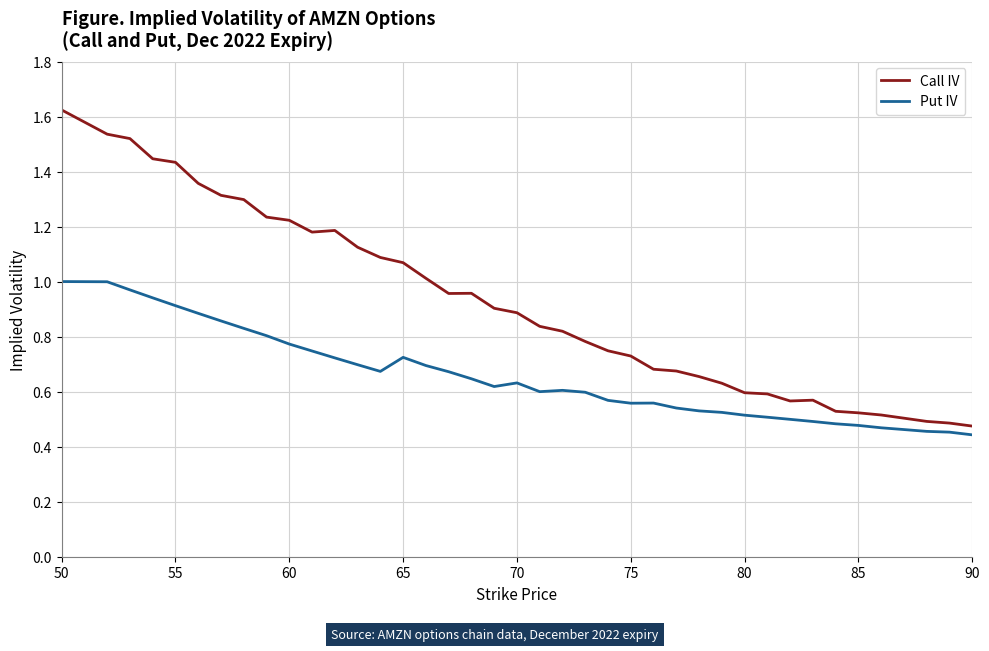

Rank the series by their maximum value, from highest to lowest.

Call IV, Put IV